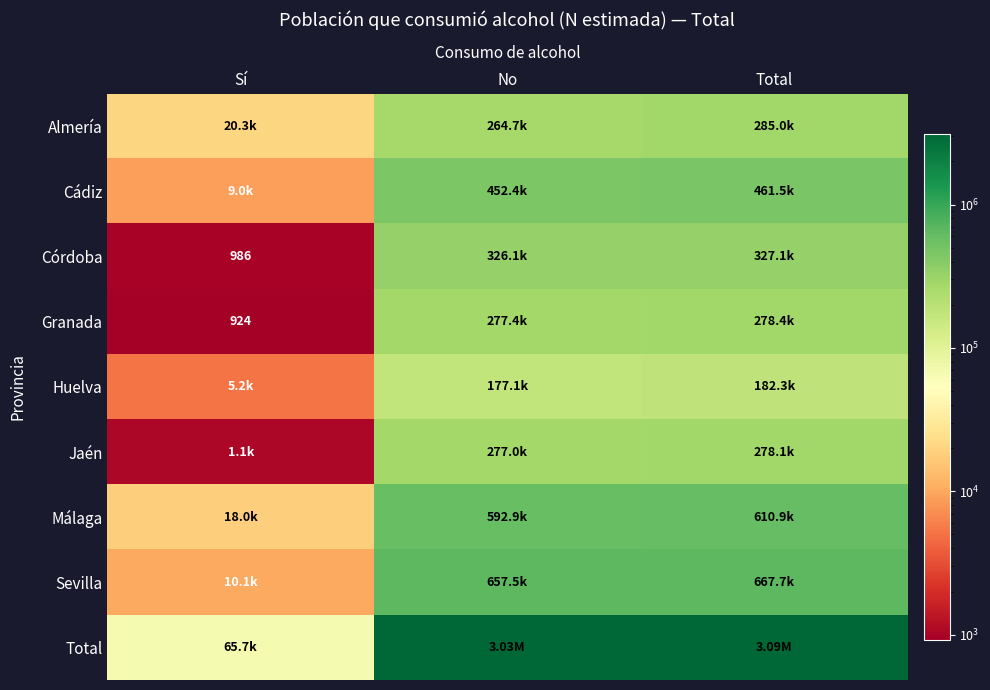

Which series has the largest total across all categories?

Total